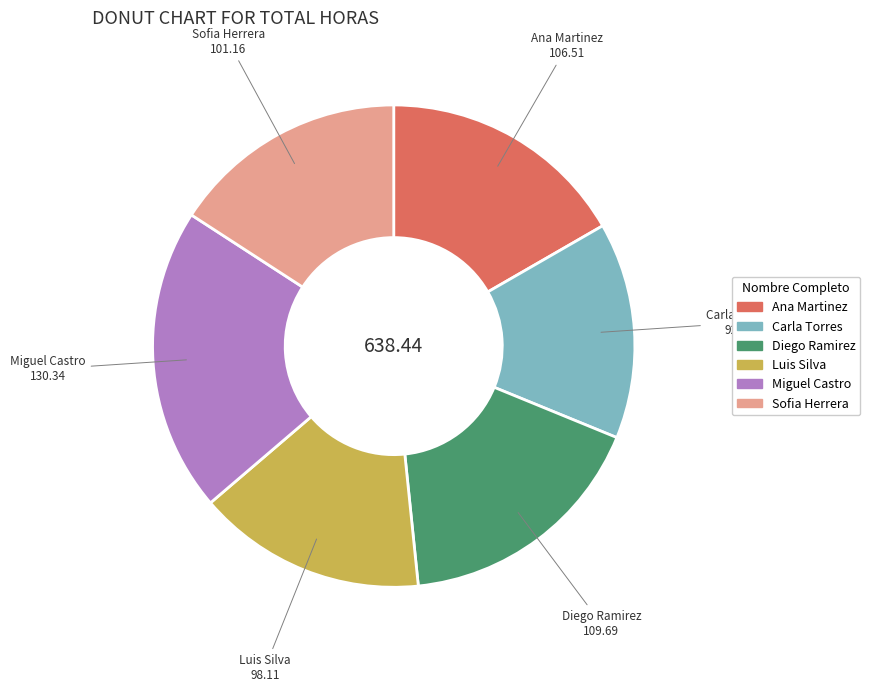

What is the ratio of the value at Ana Martinez to the value at Miguel Castro?

0.8